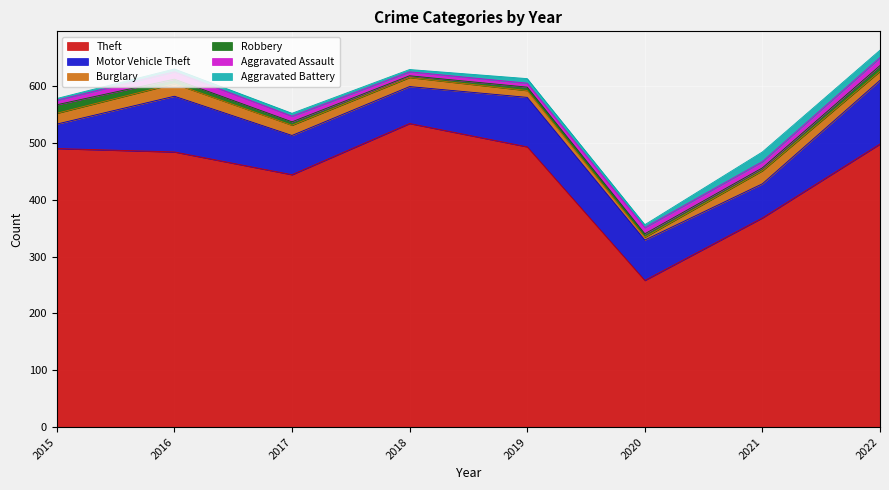

True or false: Theft and Burglary intersect in this chart.

False